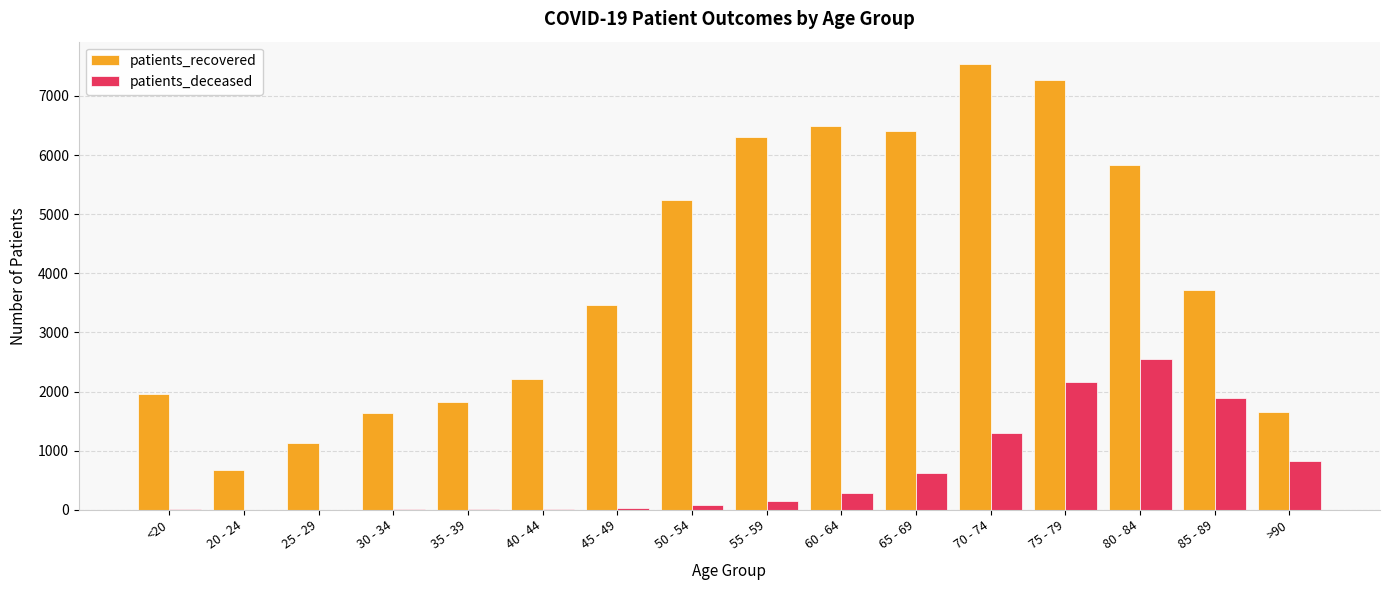

Between 70 - 74 and >90, which series saw the biggest shift?

patients_recovered